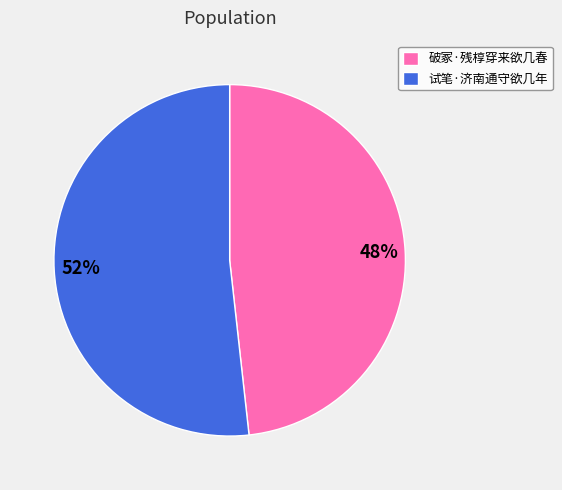

True or false: 试笔·济南通守欲几年 accounts for 37% of the total.

False